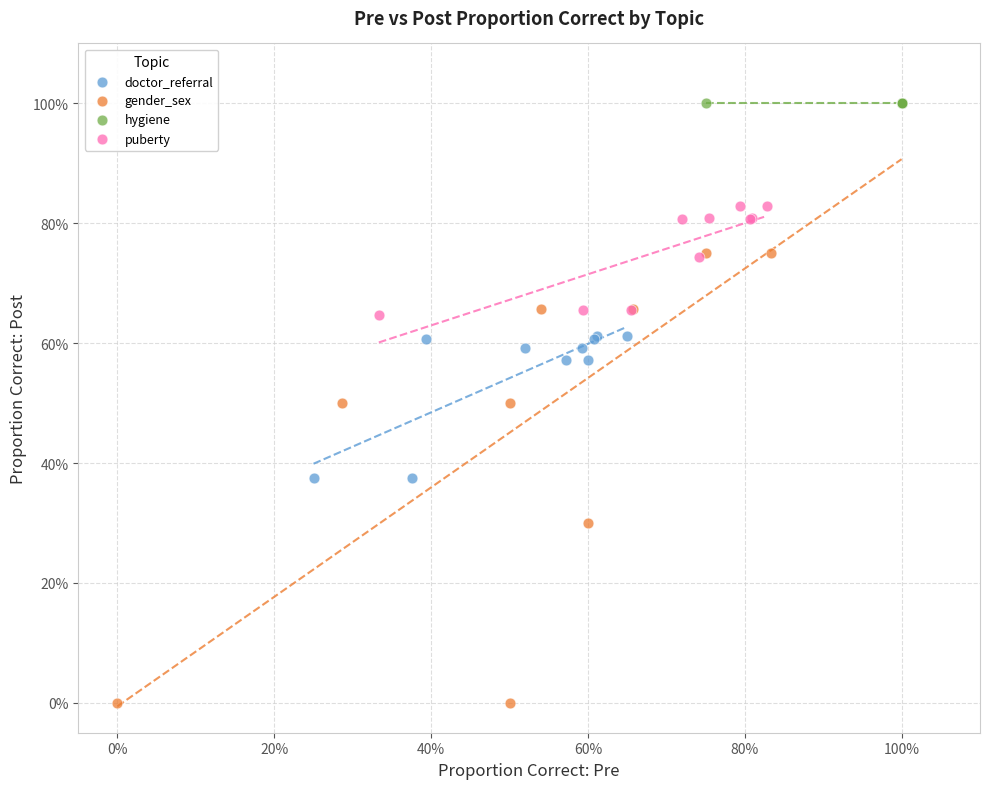

Which series contains the lowest Y value?

gender_sex